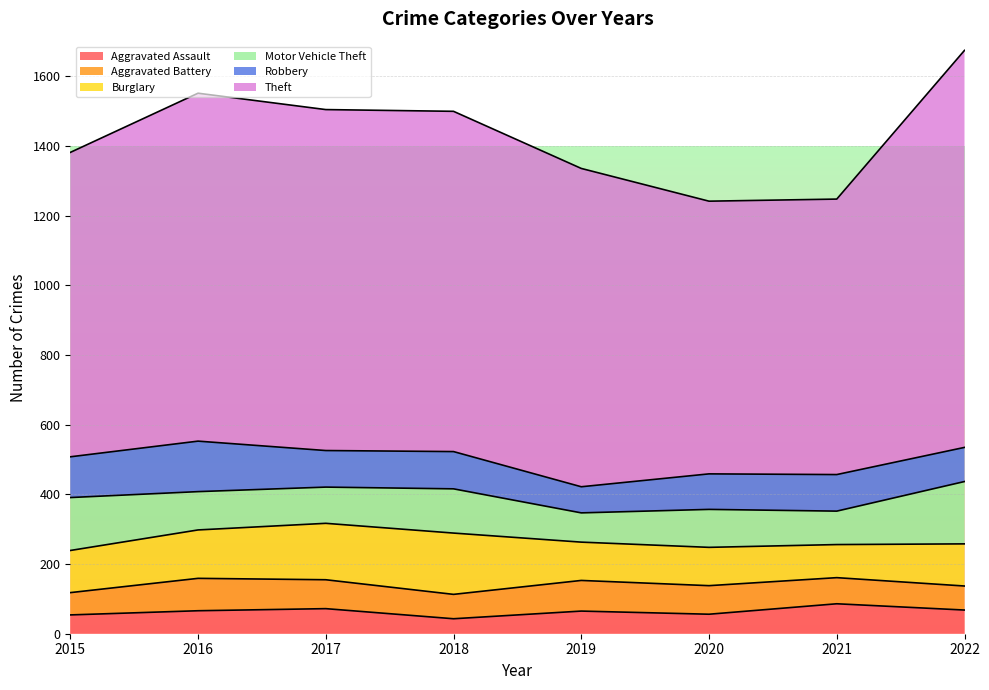

At which category does the chart reach its peak across all series?

2022